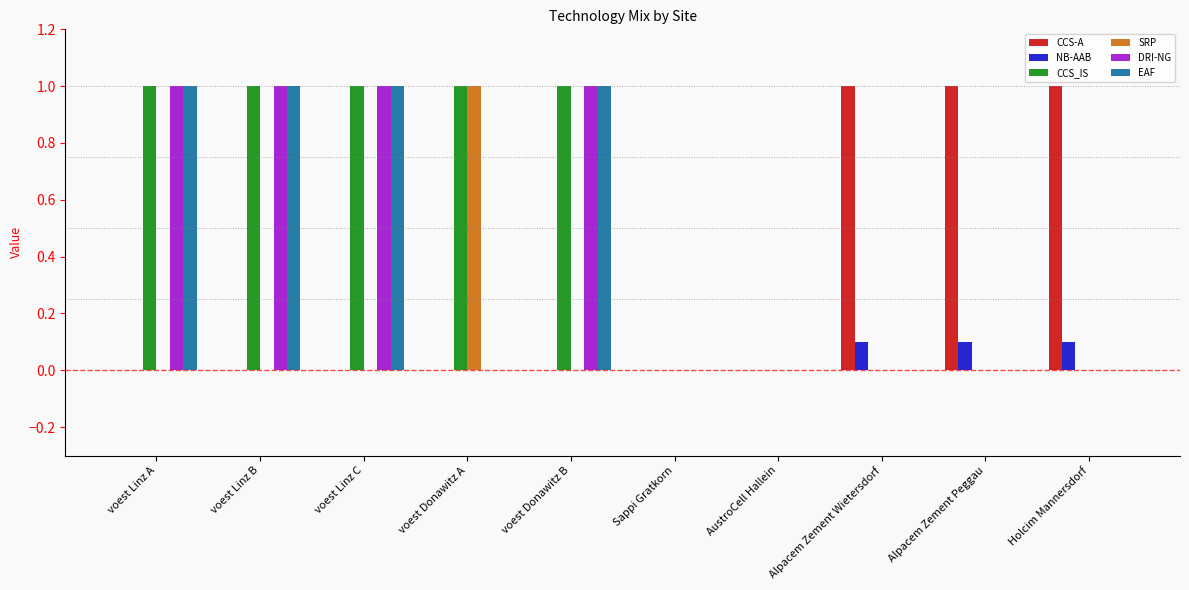

What is the total value across all series at Alpacem Zement Wietersdorf?

1.1